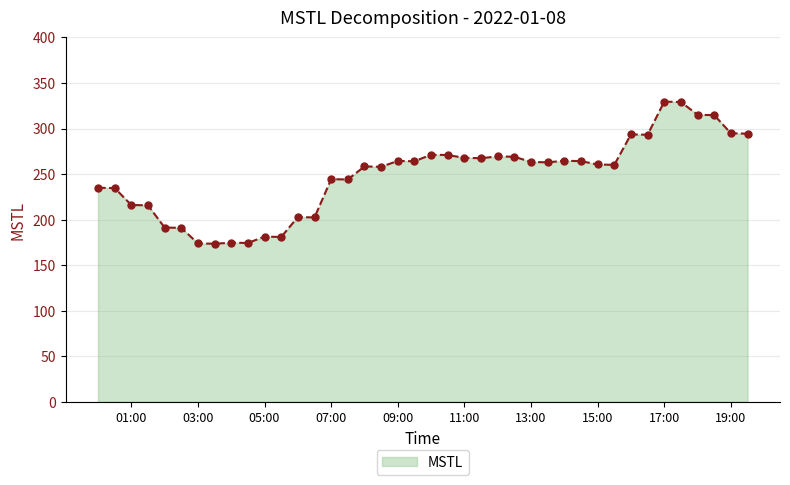

True or false: the data has more than 2 interior local peaks.

True